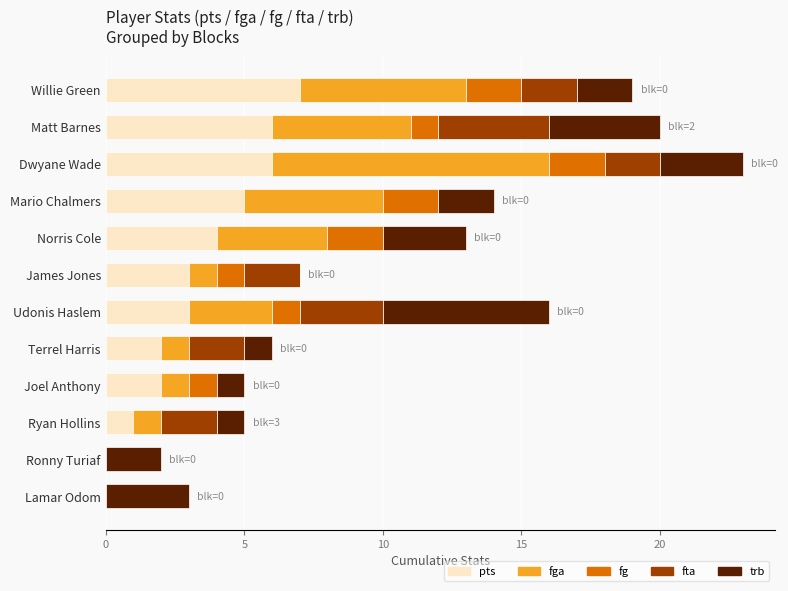

At which category is the sum across all series the highest?

Dwyane Wade